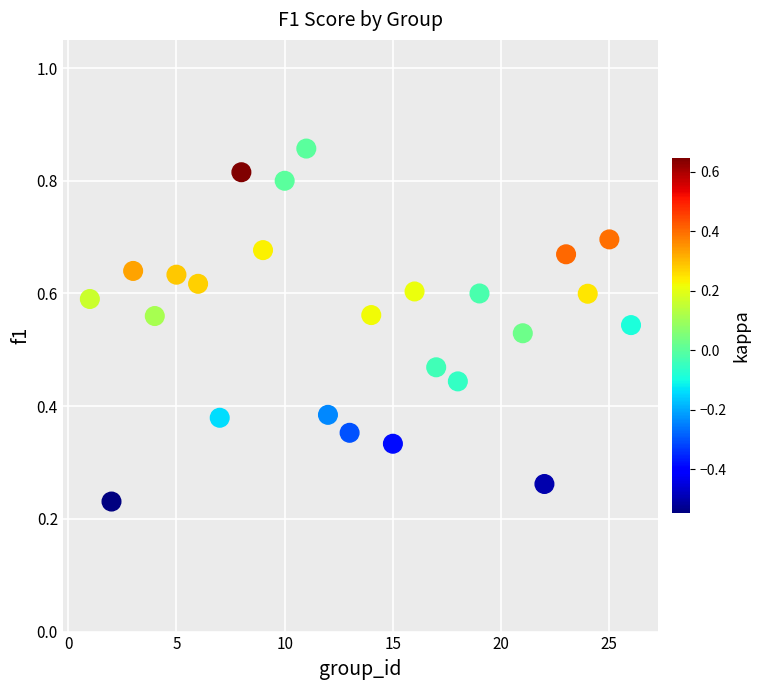

What is the range of X values (max minus min)?

25.0